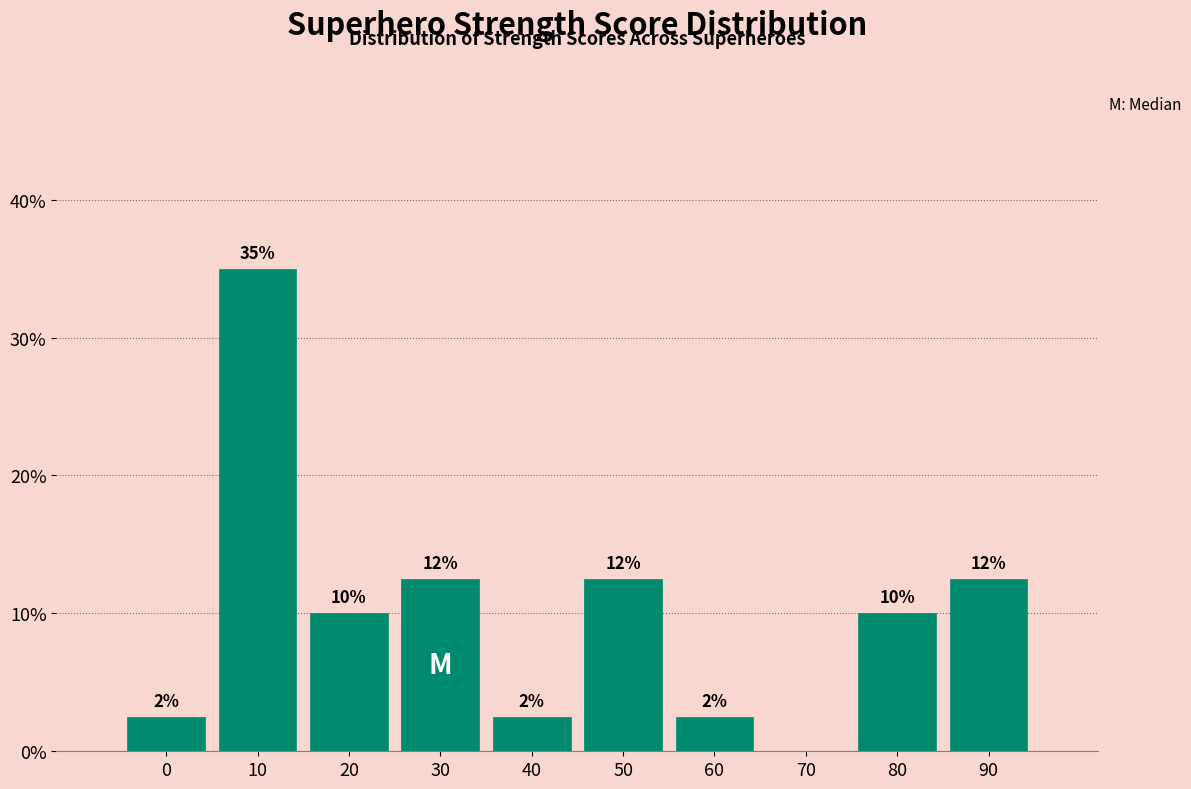

Are the bars horizontal?

No